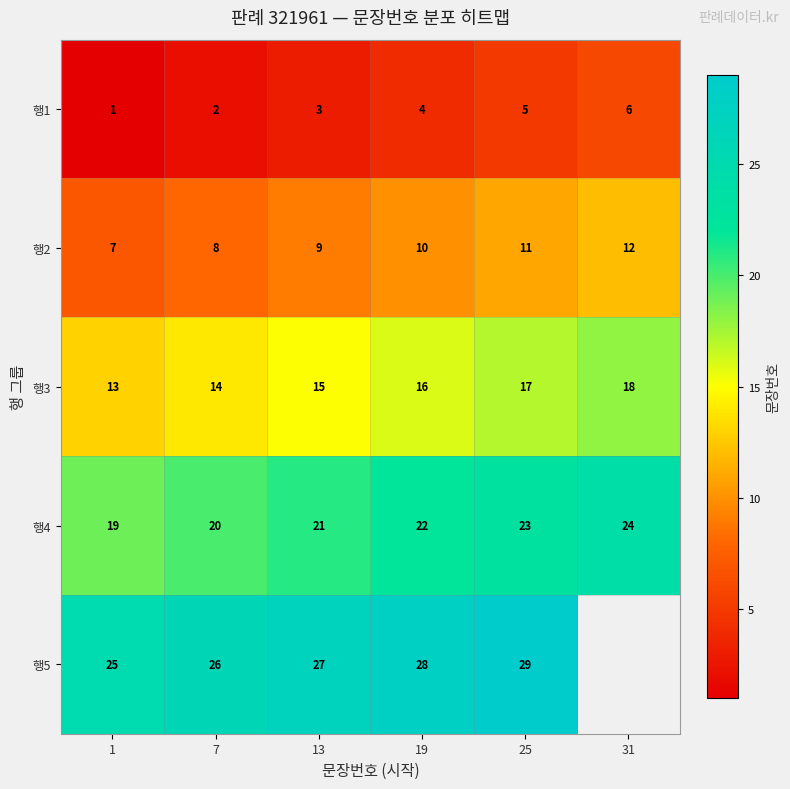

At which label does 행4 reach its peak?

31